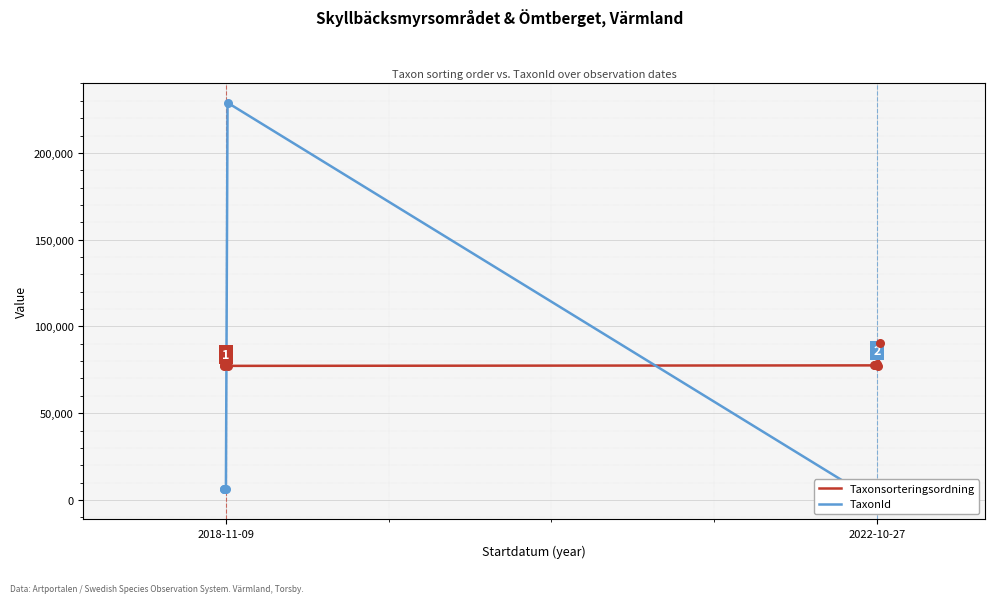

Which series contains the highest Y value?

TaxonId